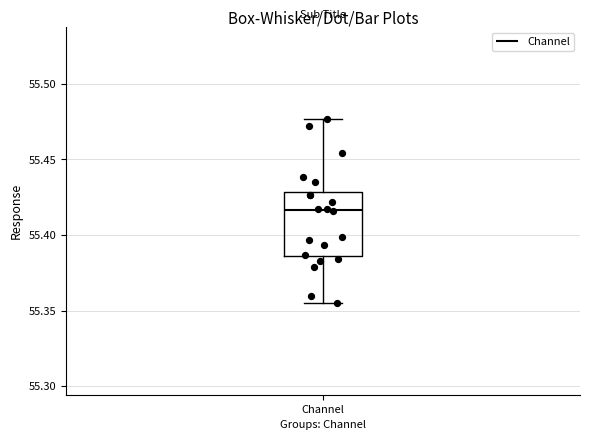

Where is the lower edge of the box for Channel on the y-axis? The values are not printed on the chart, so give them approximately, as read against the axis.

55.385